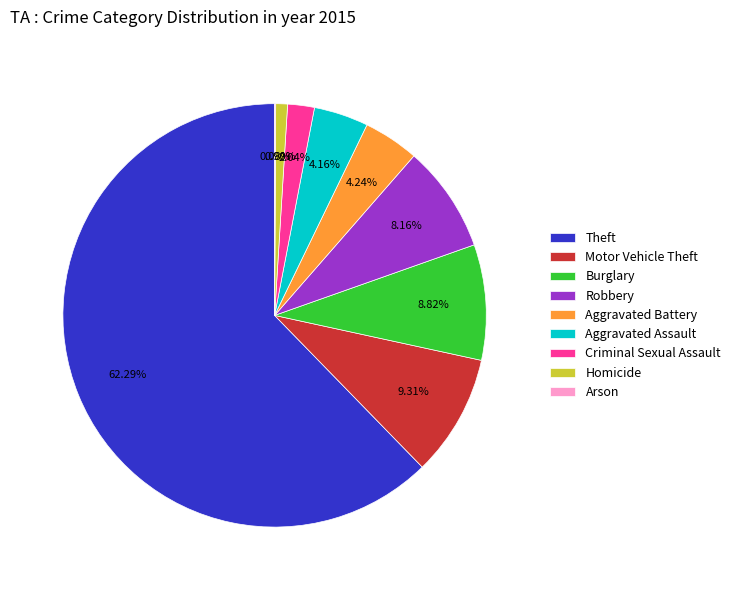

Which category has the biggest portion of the pie?

Theft